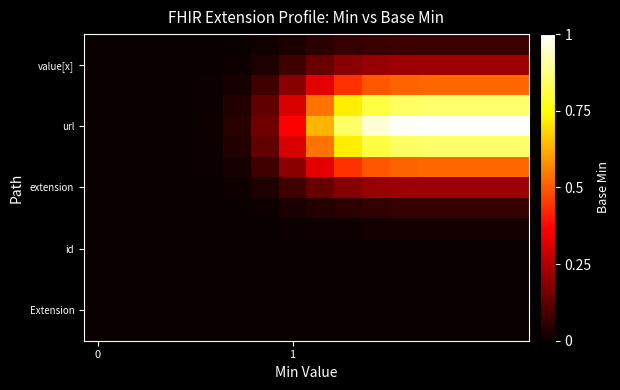

At how many categories does at least one series exceed 0?

14